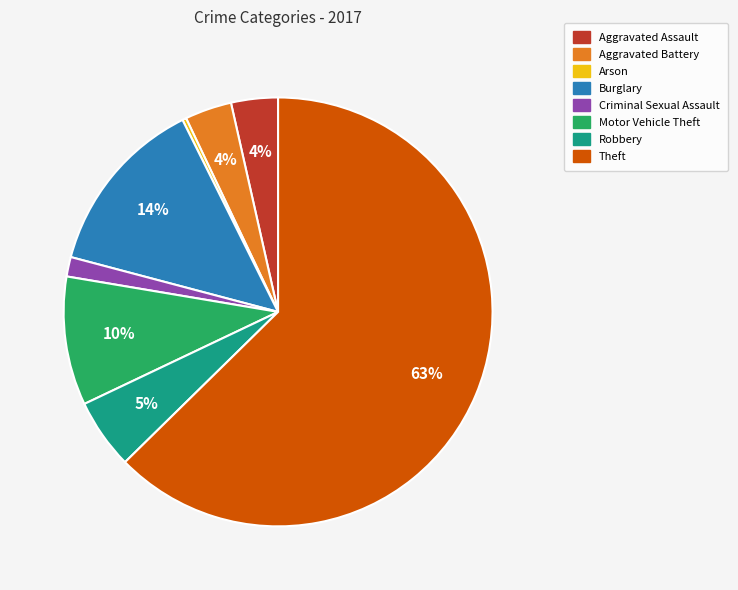

Is the sum of Robbery and Motor Vehicle Theft greater than half?

No